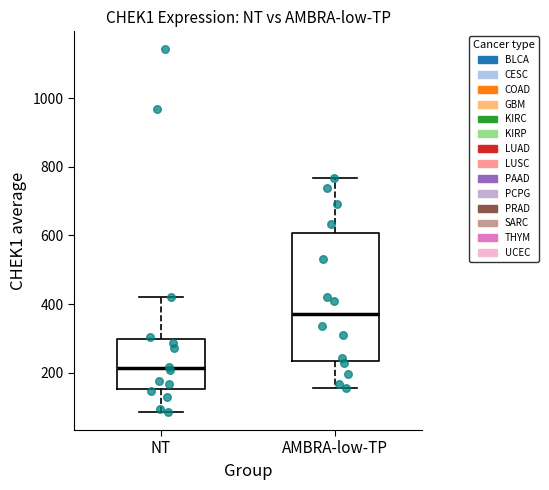

Reading left to right, read every box against the y-axis: the position of its median line, the range the box covers, and the ends of its whiskers. The values are not printed on the chart, so give them approximately, as read against the axis.

NT: median 220, box 160 to 300, whiskers 80 to 420
AMBRA-low-TP: median 380, box 240 to 600, whiskers 160 to 760